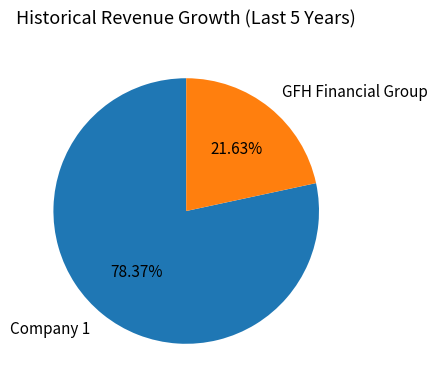

Is there any slice that represents more than half of the pie?

Yes